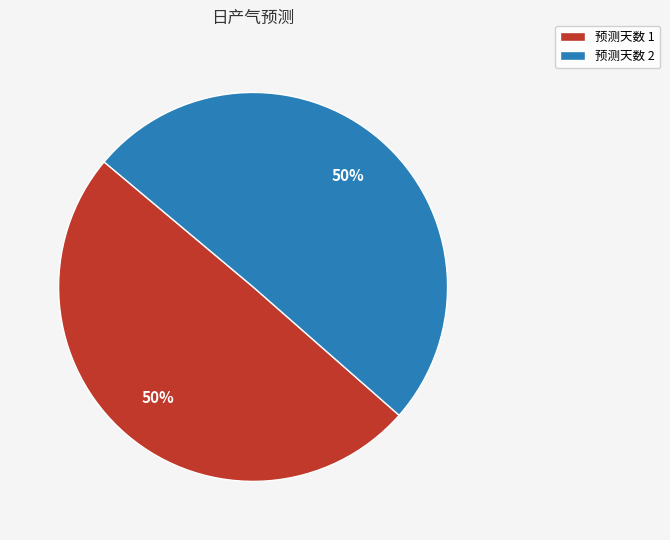

To the nearest percent, what portion does 预测天数 1 represent?

50%